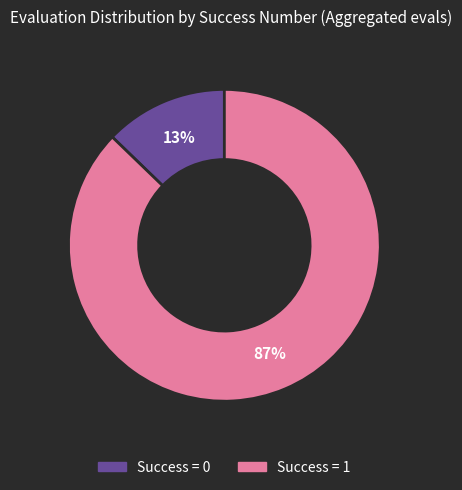

How many segments does this pie chart have?

2